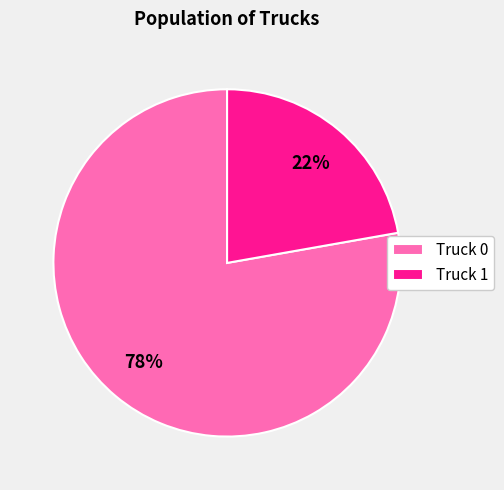

To the nearest percent, what percentage of the pie is Truck 1?

22%